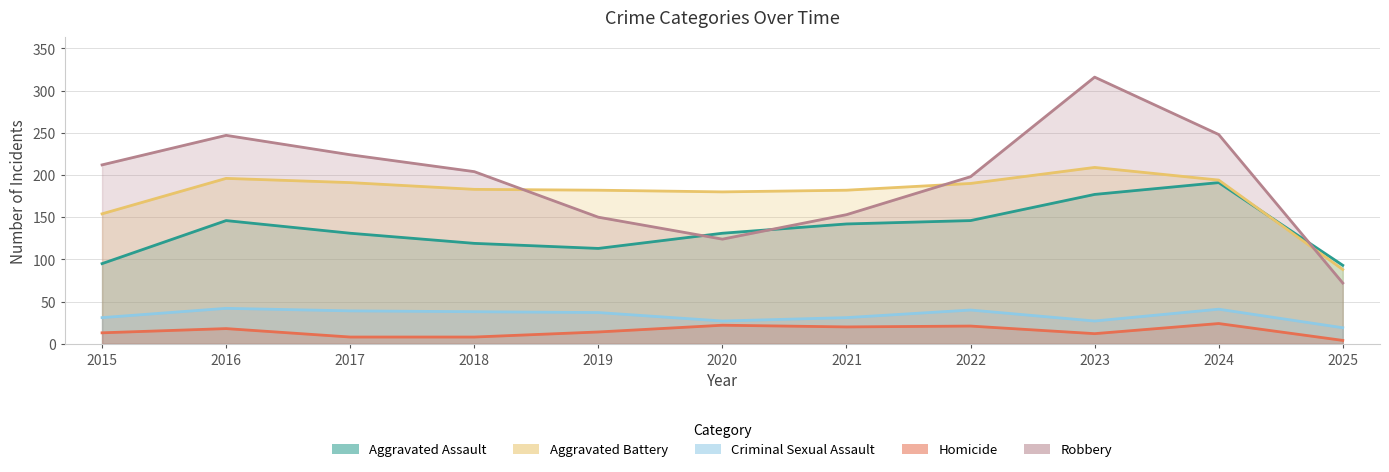

Rank the series by their maximum value, from highest to lowest.

Robbery, Aggravated Battery, Aggravated Assault, Criminal Sexual Assault, Homicide